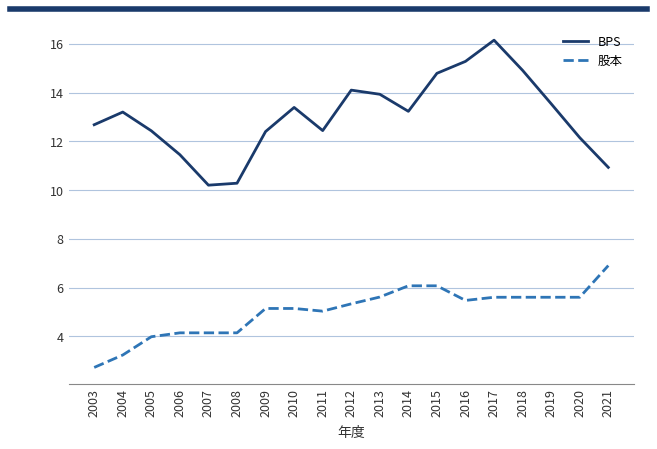

Where does the BPS series first go above 13?

2004